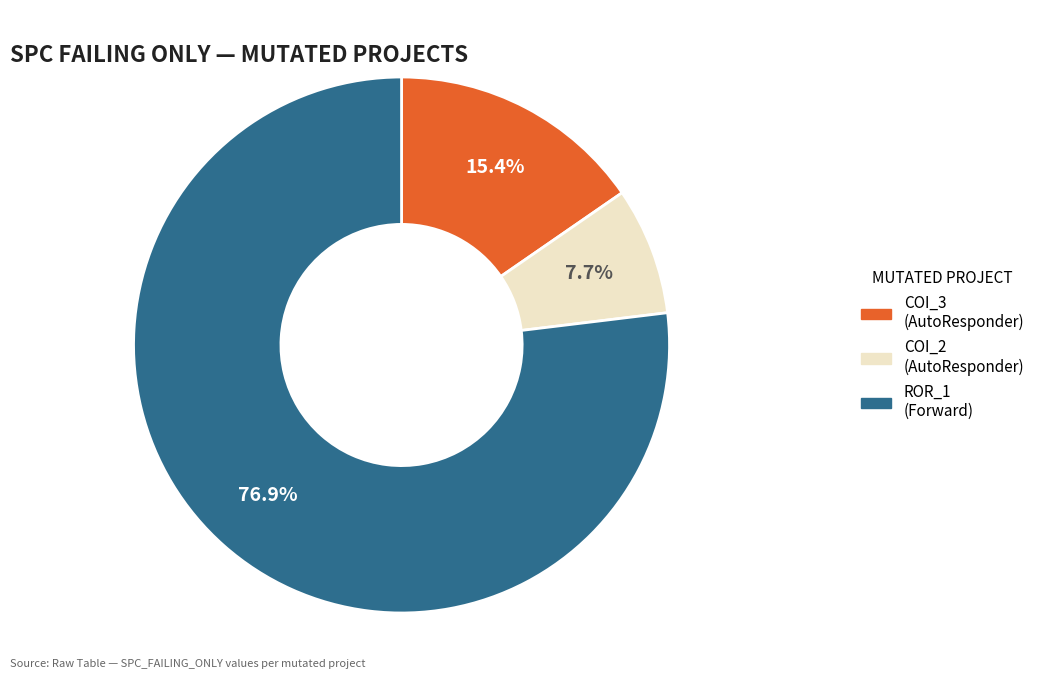

Is there any slice that represents more than half of the pie?

Yes